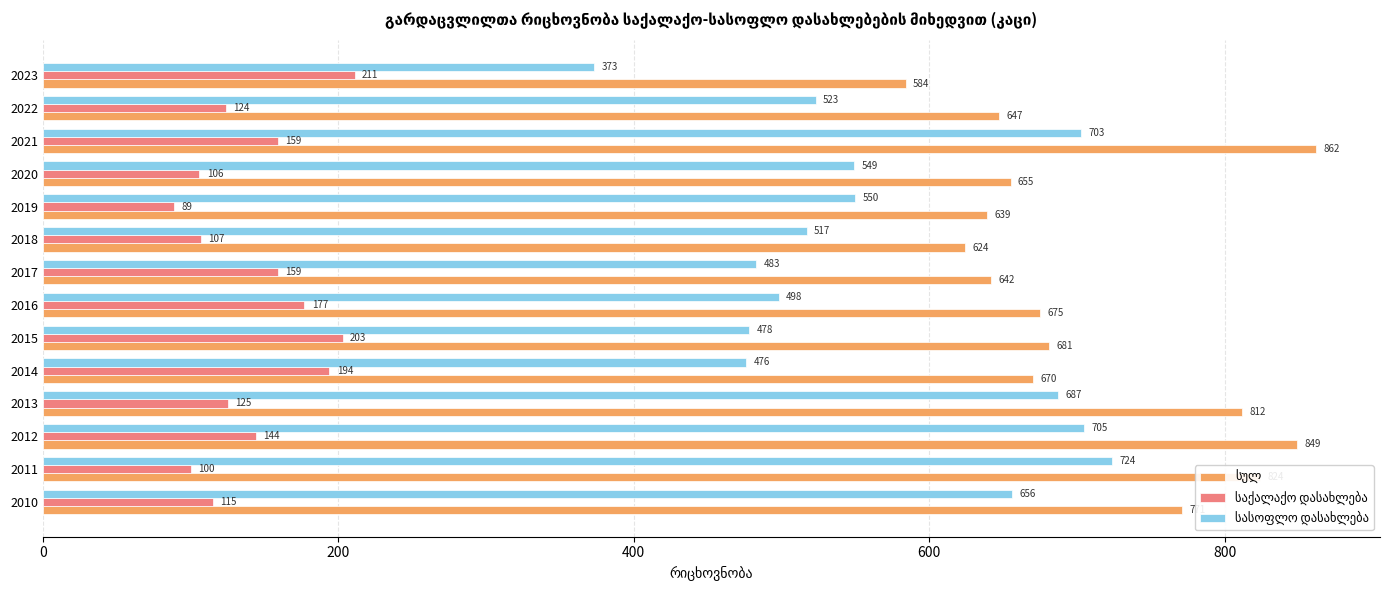

What is the total value across all series at 2016?

1350